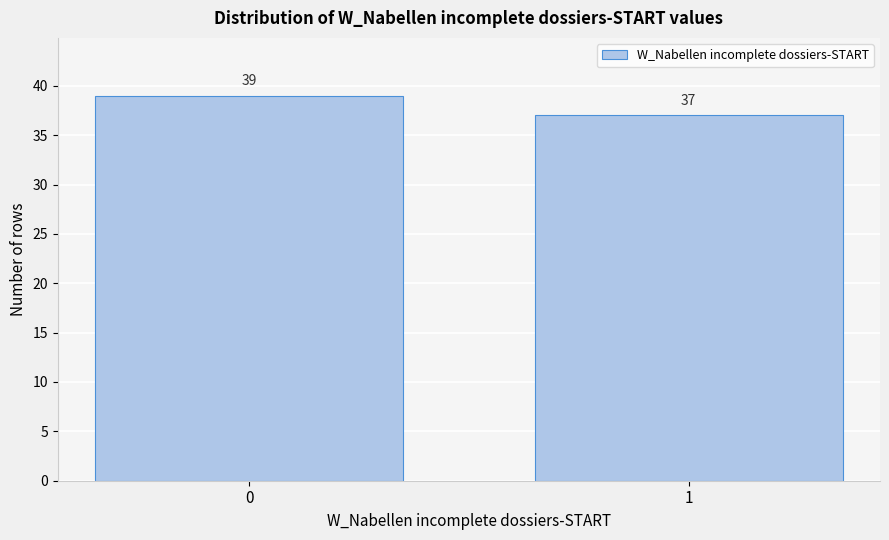

Reading left to right, list all the values displayed in this chart.

39	37